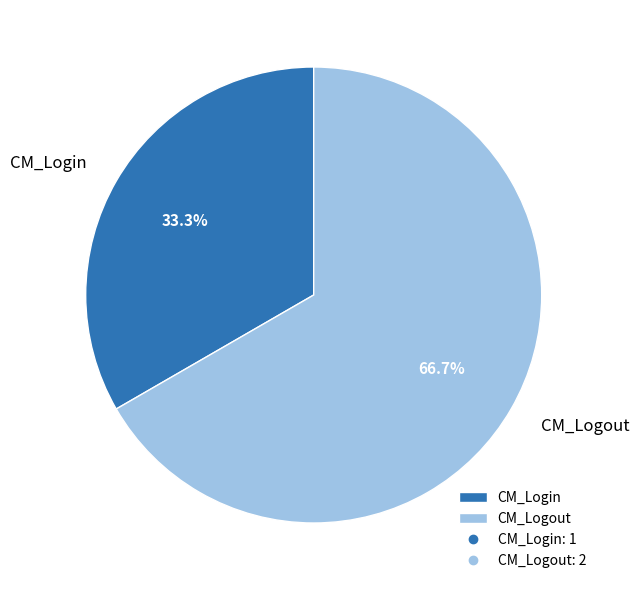

How many slices are in this pie chart?

2